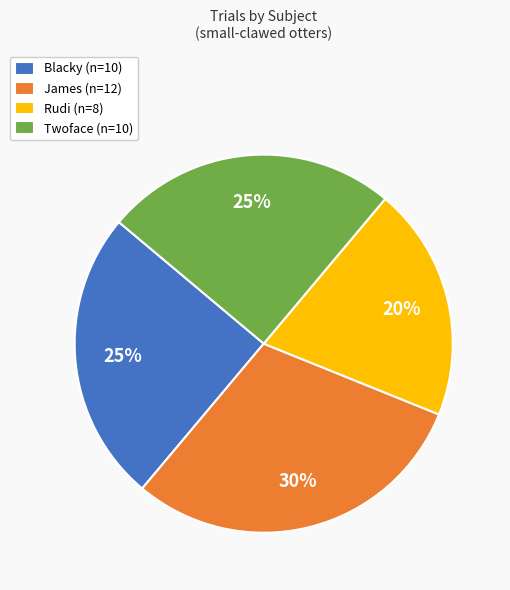

Do Rudi and Blacky together represent more than half of the pie?

No